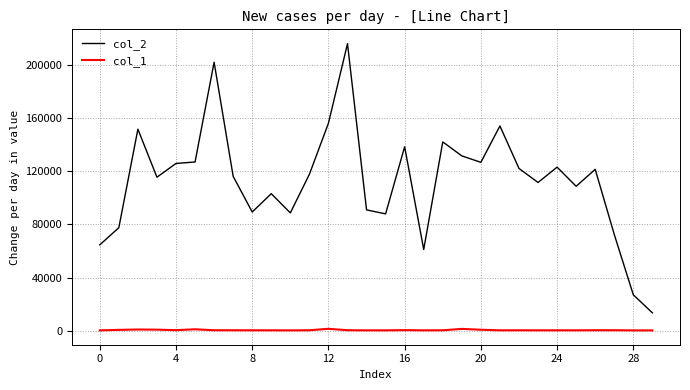

List the series in order of their overall mean, highest first.

col_2, col_1